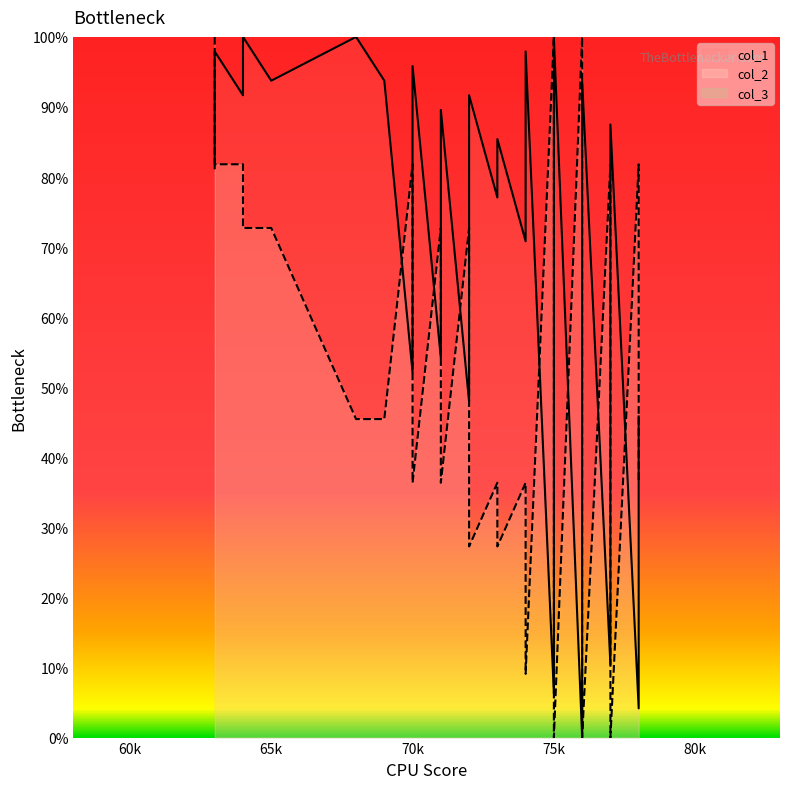

True or false: col_1 and col_2 cross at least once.

True